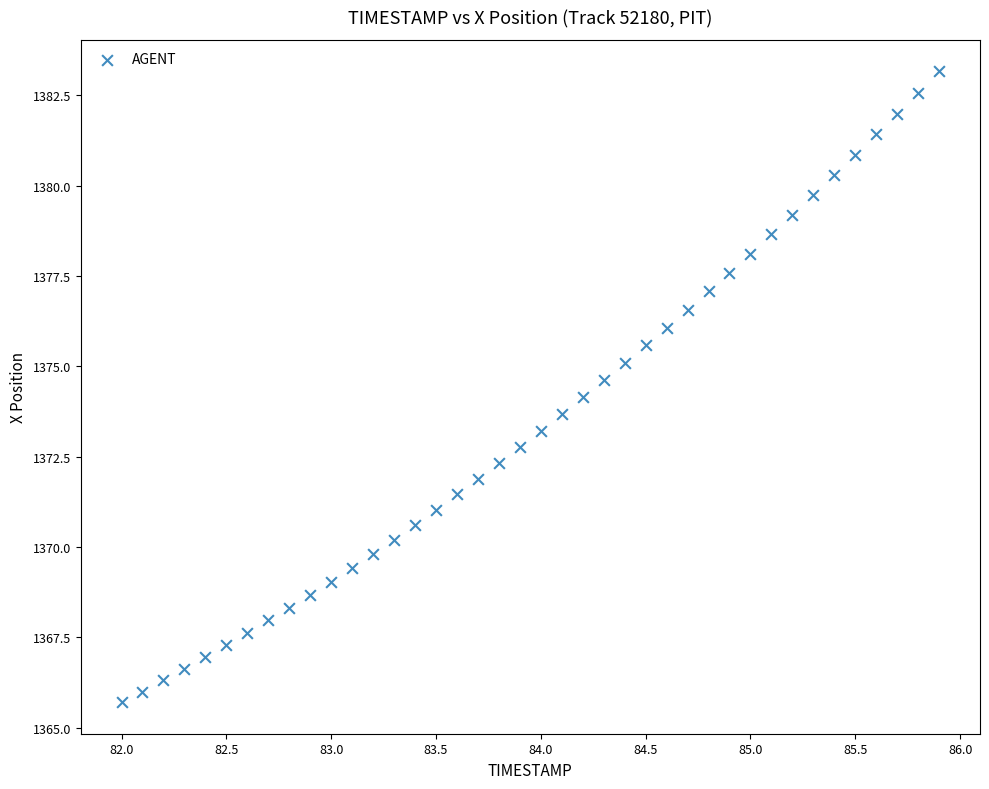

What is the range of X values (max minus min)?

3.9